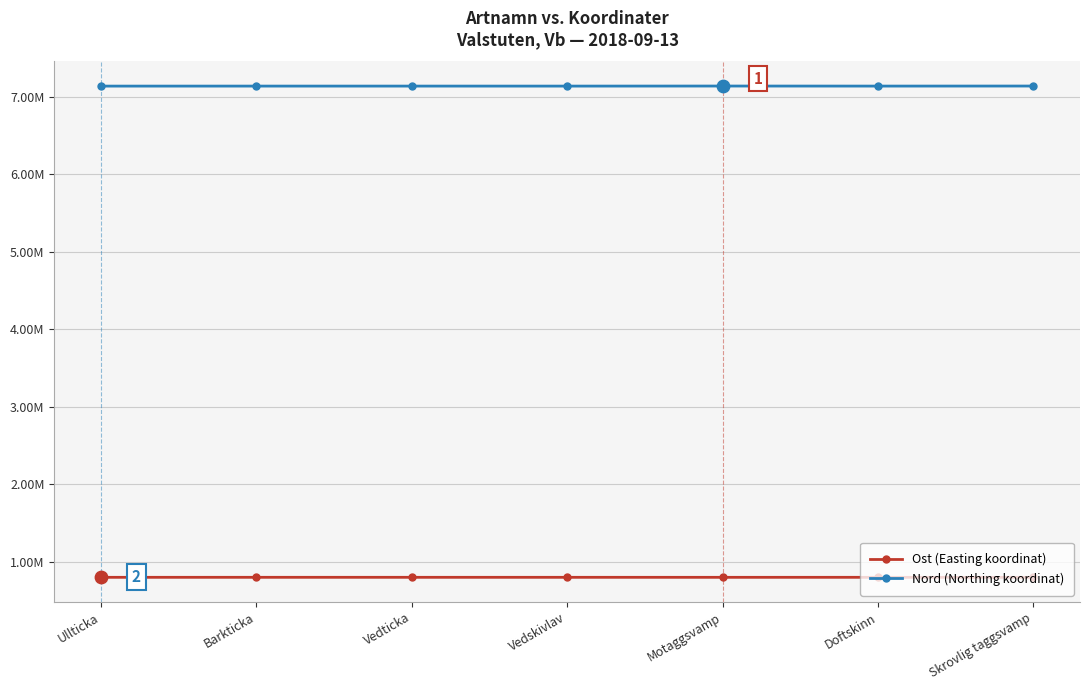

Does the chart have visible grid lines?

Yes